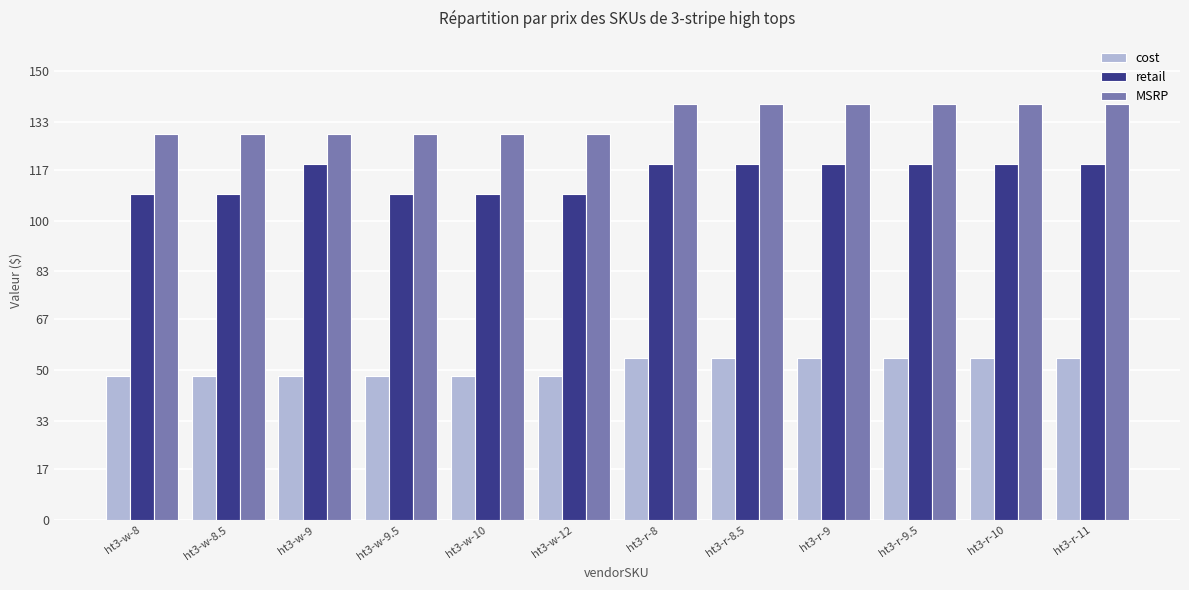

List the series in order of their overall mean, highest first.

MSRP, retail, cost